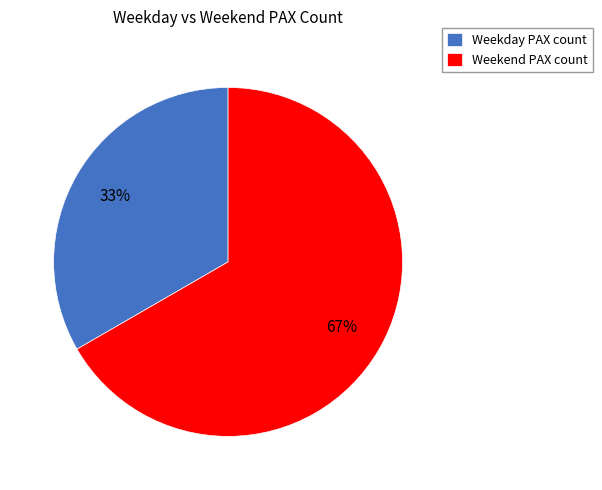

Is it true that Weekday PAX count is 28% of the pie?

False